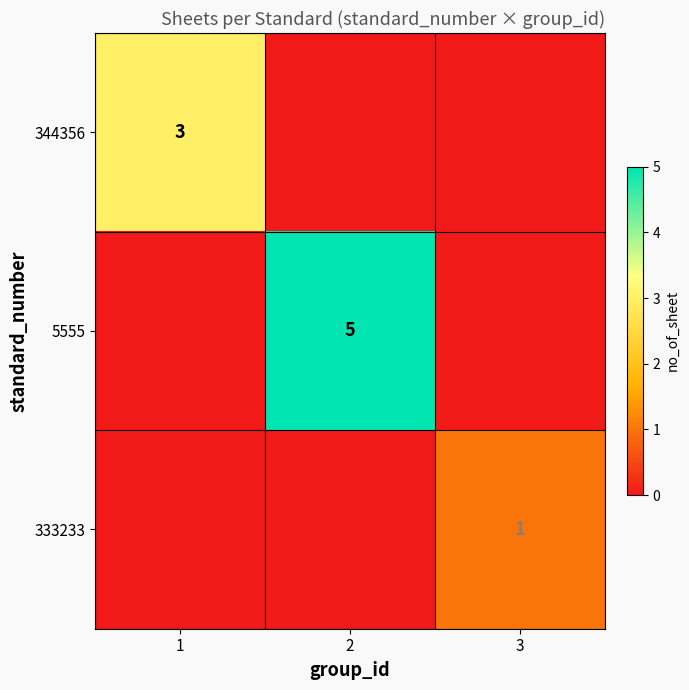

How many categories are shown in the chart?

3